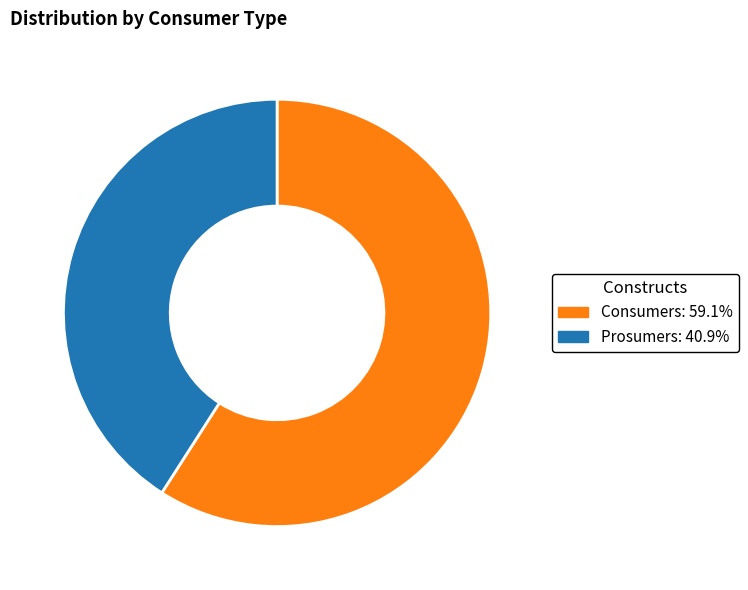

Which slice is the largest?

Consumers